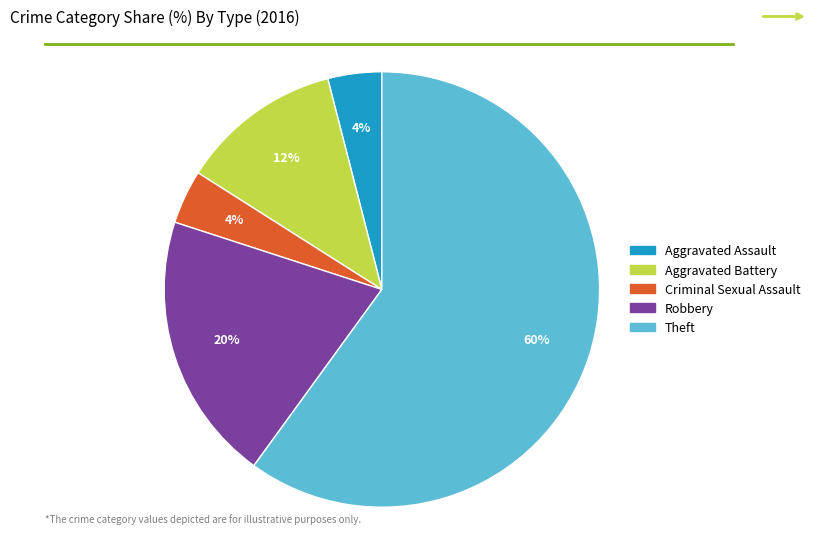

Is it true that Aggravated Assault is 4% of the pie?

True